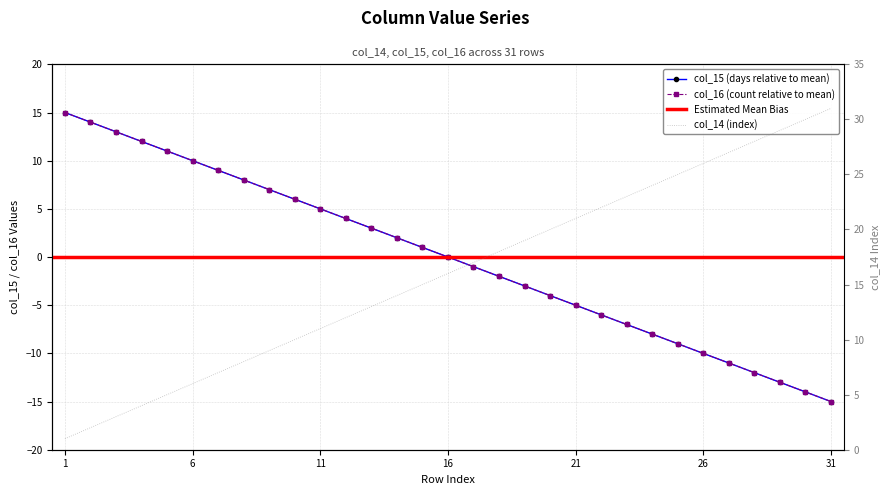

What is the value of the col_16 (count) point at the 12th from the left?

4